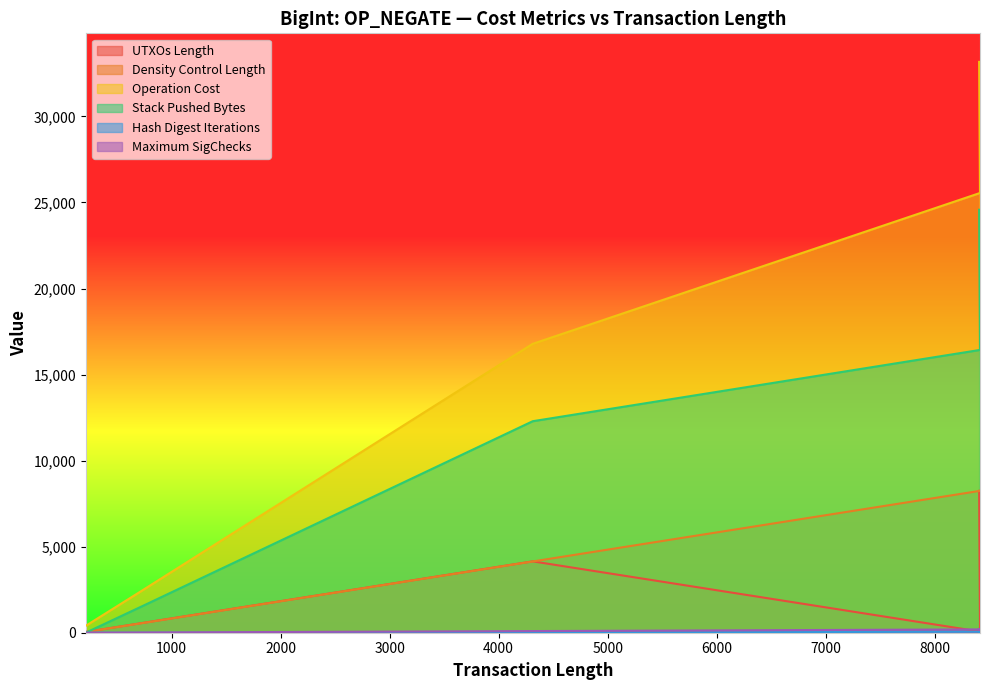

What is the difference between the second highest and second lowest values in the Maximum SigChecks series?

191